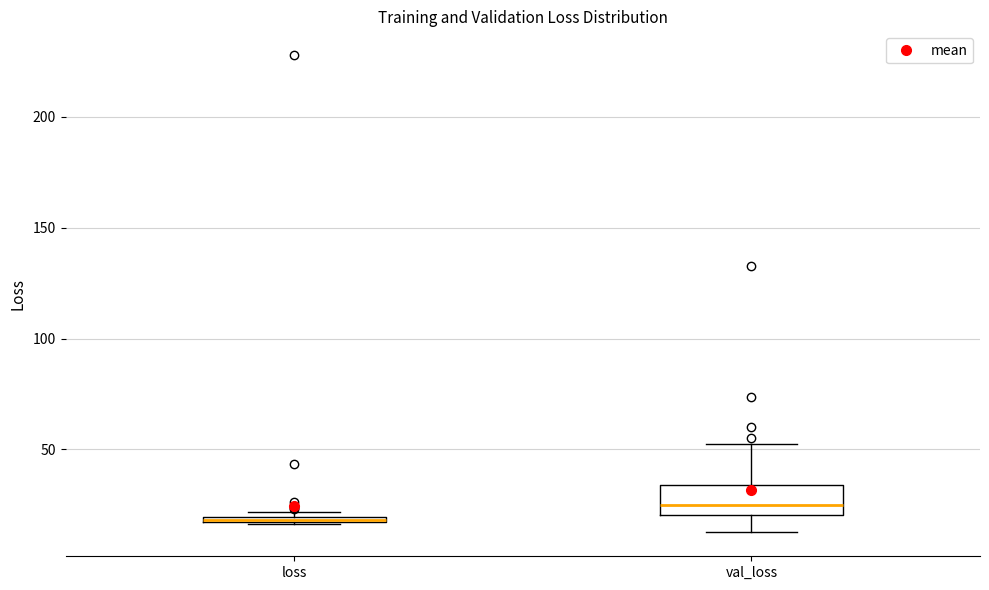

Where is the lower edge of the box for val_loss on the y-axis? The values are not printed on the chart, so give them approximately, as read against the axis.

20